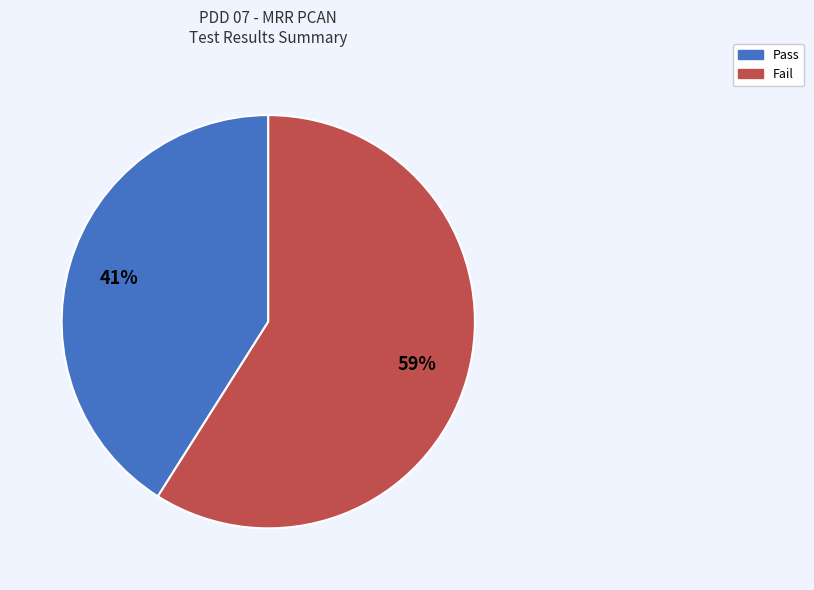

To the nearest percent, what is the combined percentage of Pass and Fail?

100%